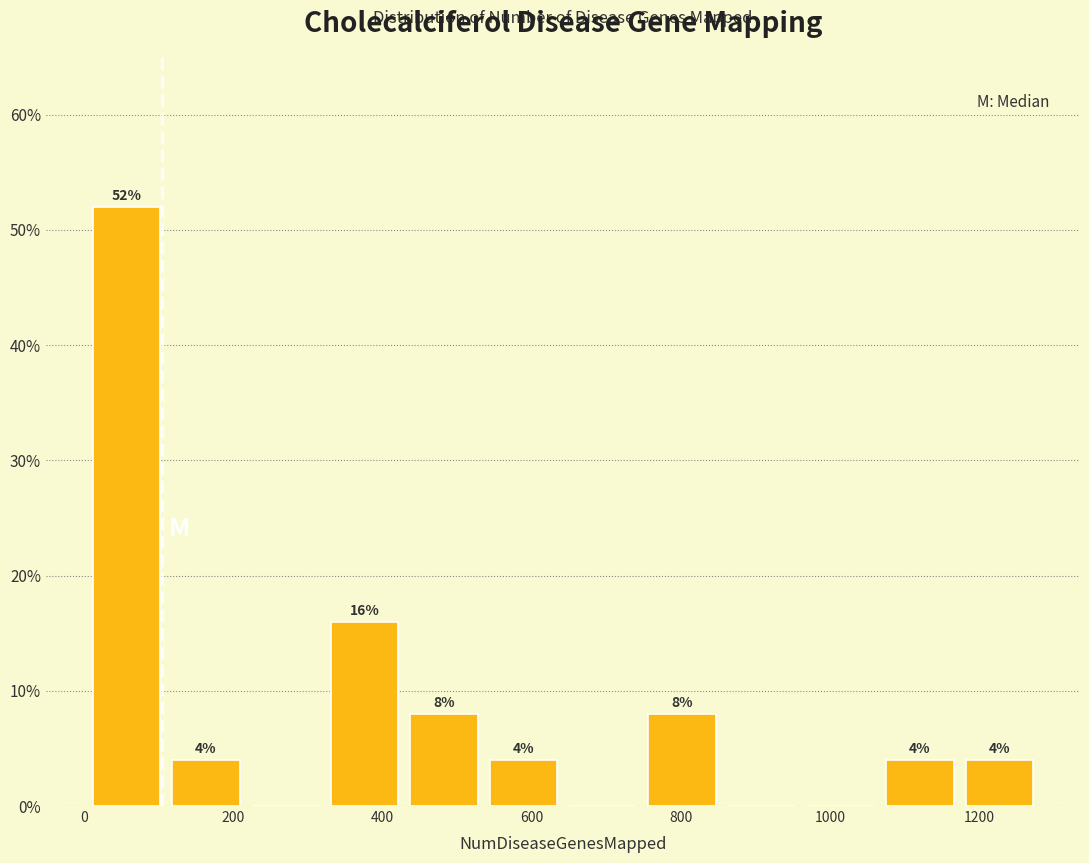

Which range on the x-axis has the tallest bar?

0 to 120